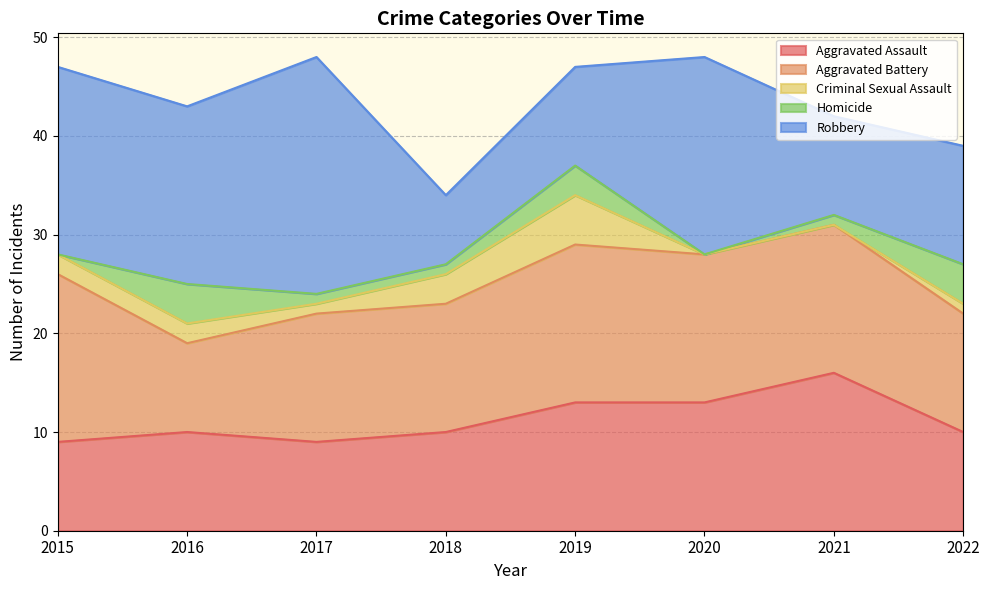

Count the Criminal Sexual Assault values in the range 1 to 3.

5